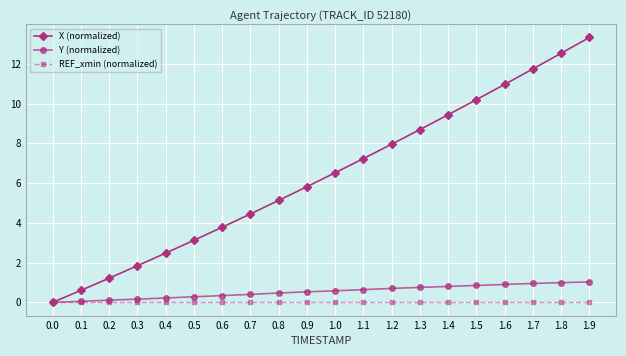

What is the spread (max minus min) of values at 1.7?

11.7